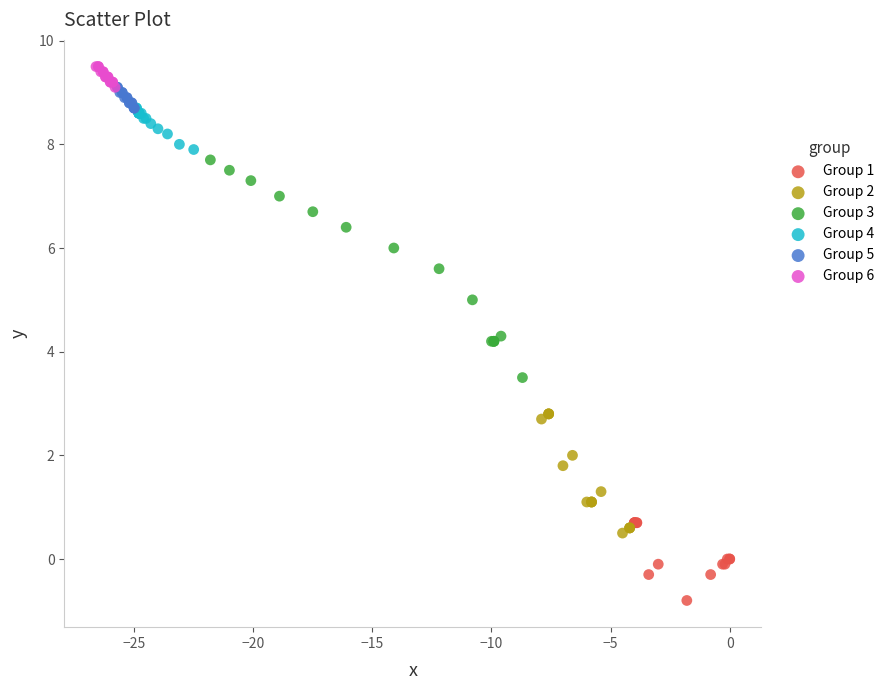

Which series contains the lowest Y value?

Group 1